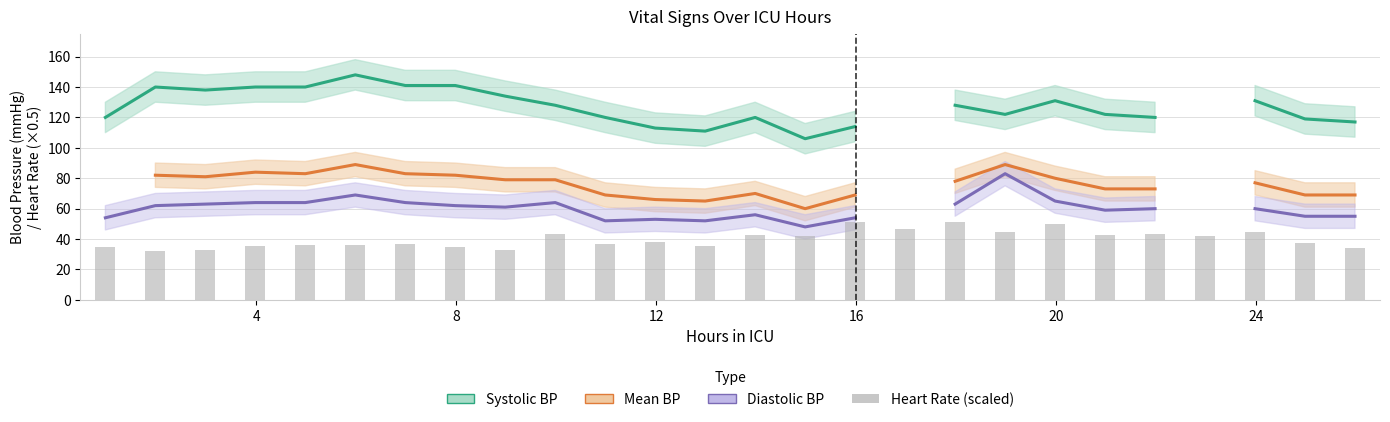

What is the lowest value of the Diastolic BP series?

48.0